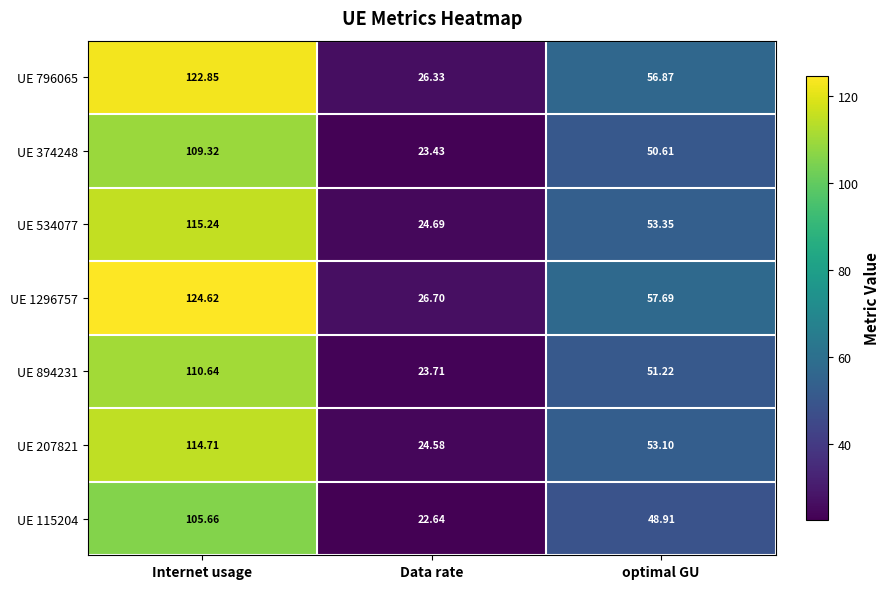

At which category does the chart reach its minimum across all series?

Data rate